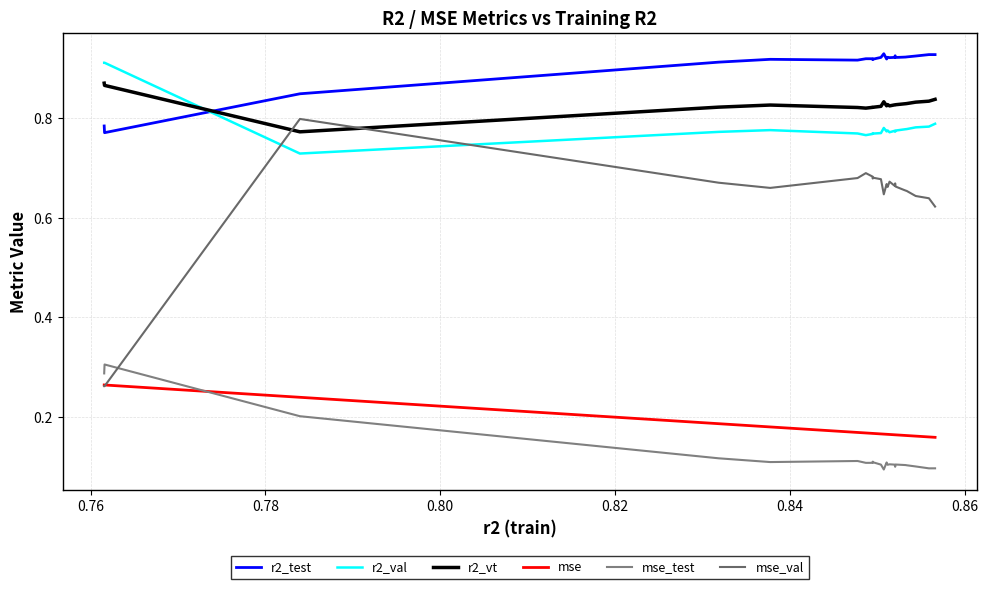

How many times do r2_vt and r2_test cross each other?

1